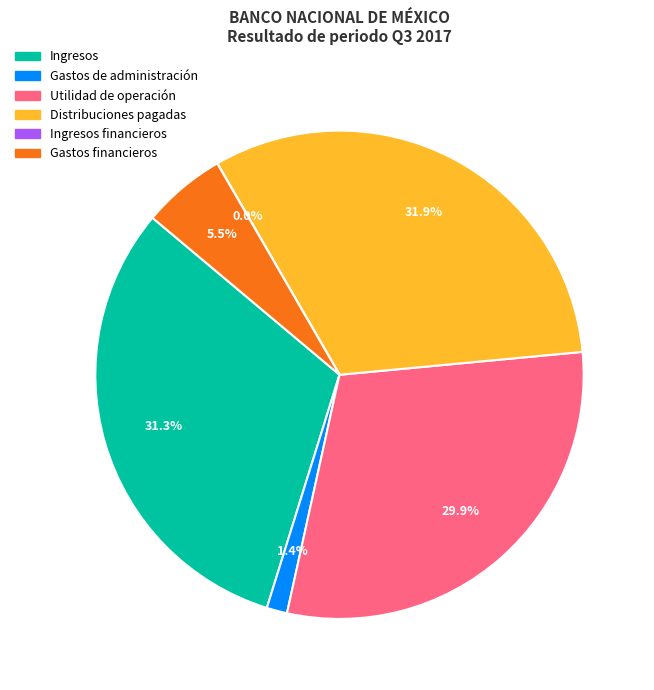

Is there any slice that represents more than half of the pie?

No